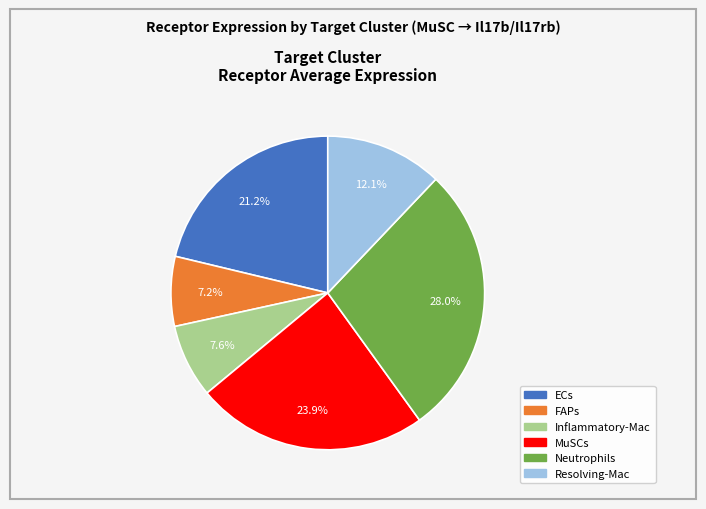

Which has a higher value, ECs or Inflammatory-Mac?

ECs